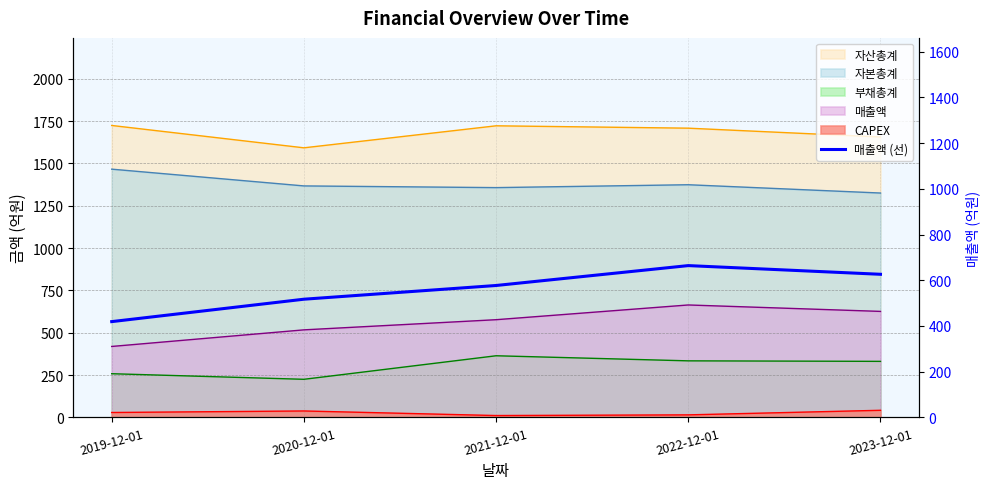

Reading left to right, list all the values displayed in this chart.

2019-12-01=419	2020-12-01=517	2021-12-01=577	2022-12-01=664	2023-12-01=626